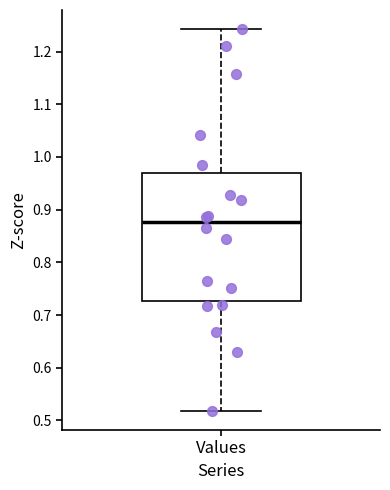

Where is the upper edge of the box for Values on the y-axis? The values are not printed on the chart, so give them approximately, as read against the axis.

0.97